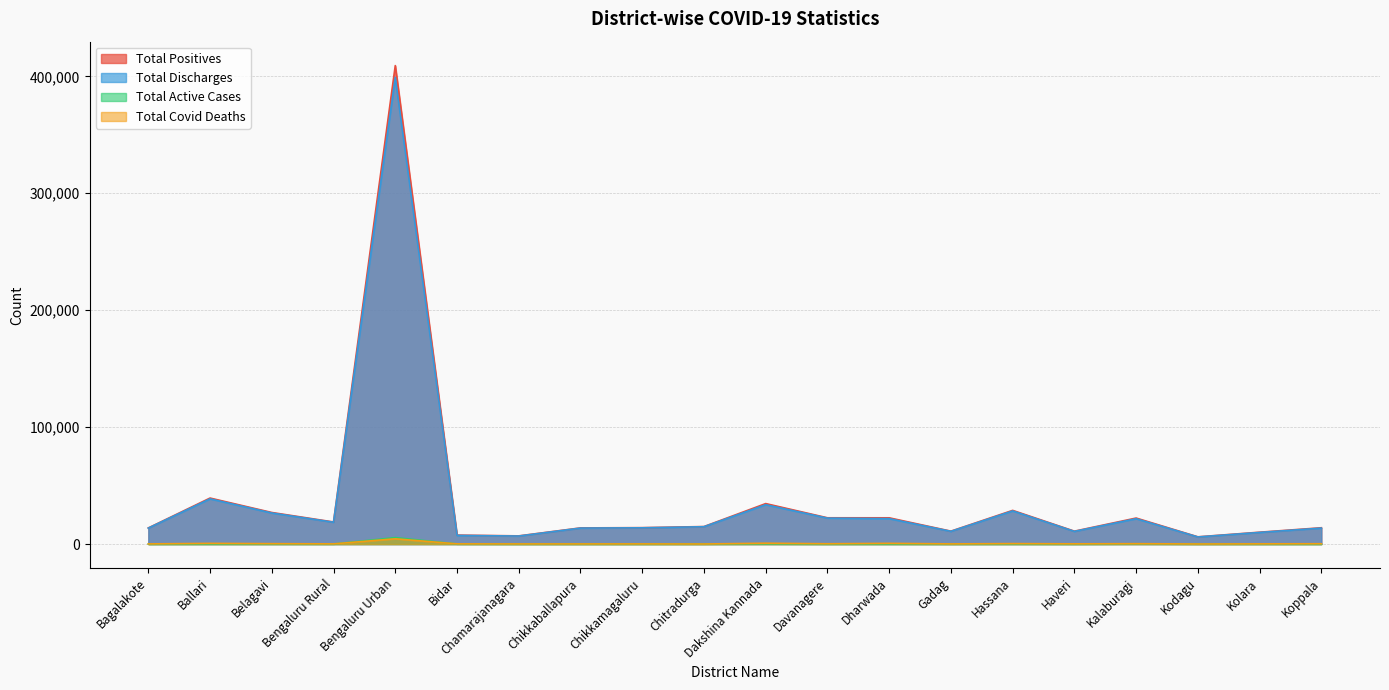

Does the chart display data point markers on the line(s)?

No